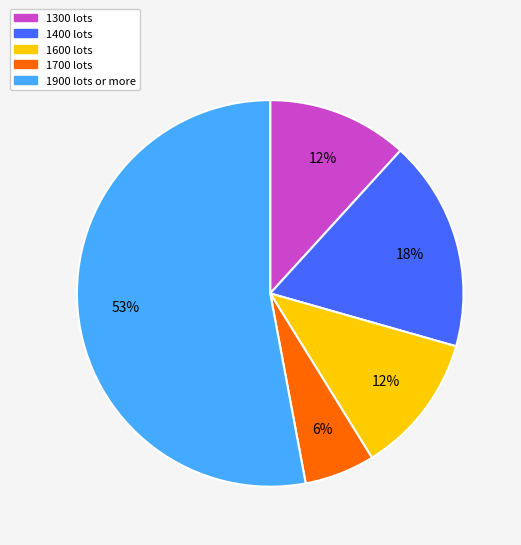

What is the smallest slice in the pie chart?

1700 lots